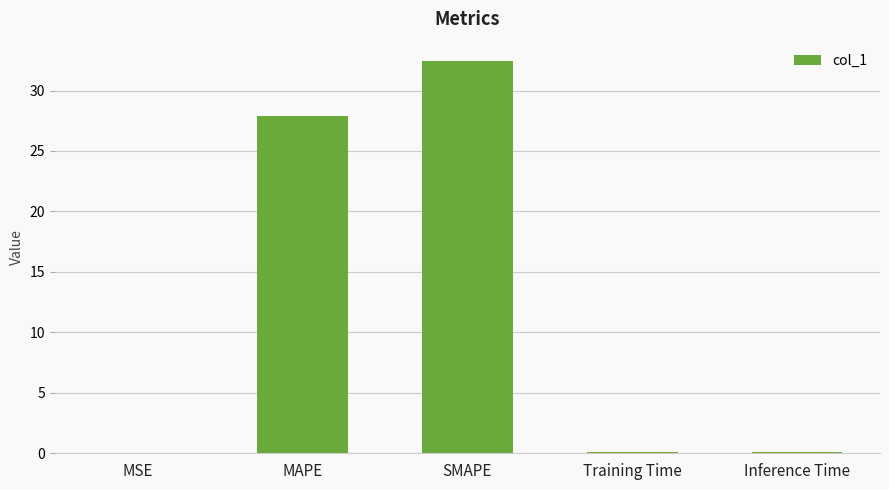

Where is the data nearest to the value 16?

MAPE